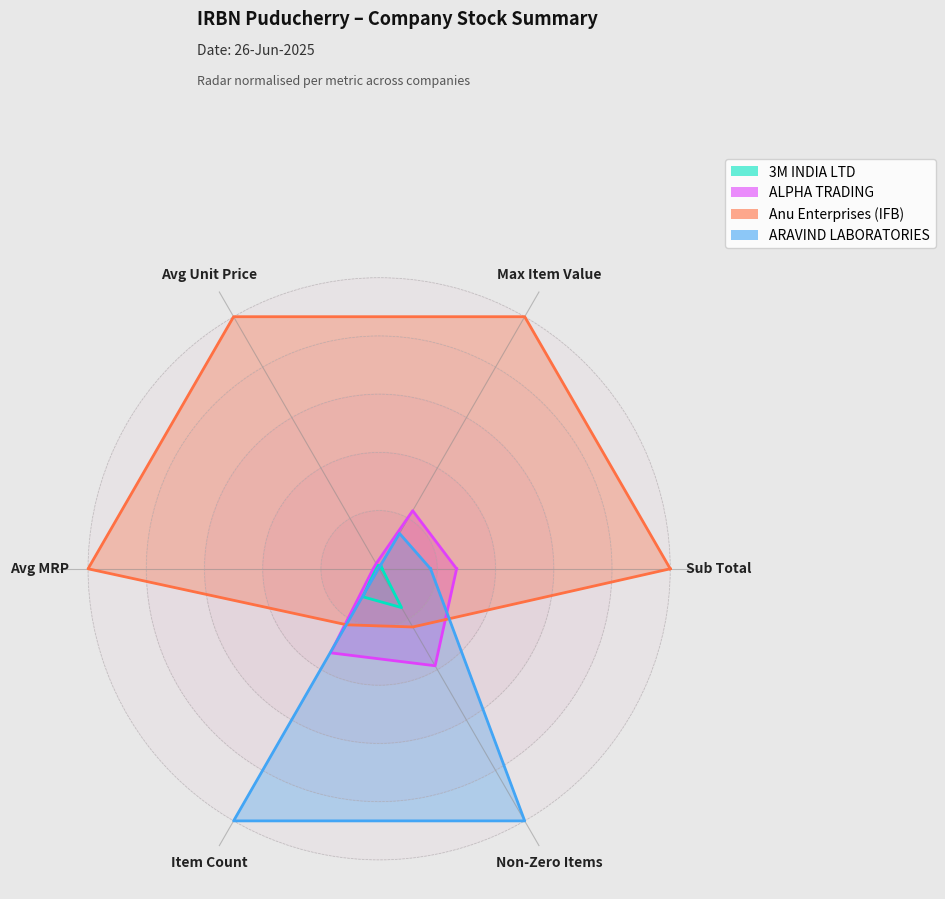

What are all the series names shown in the legend?

3M INDIA LTD, ALPHA TRADING, Anu Enterprises (IFB), ARAVIND LABORATORIES